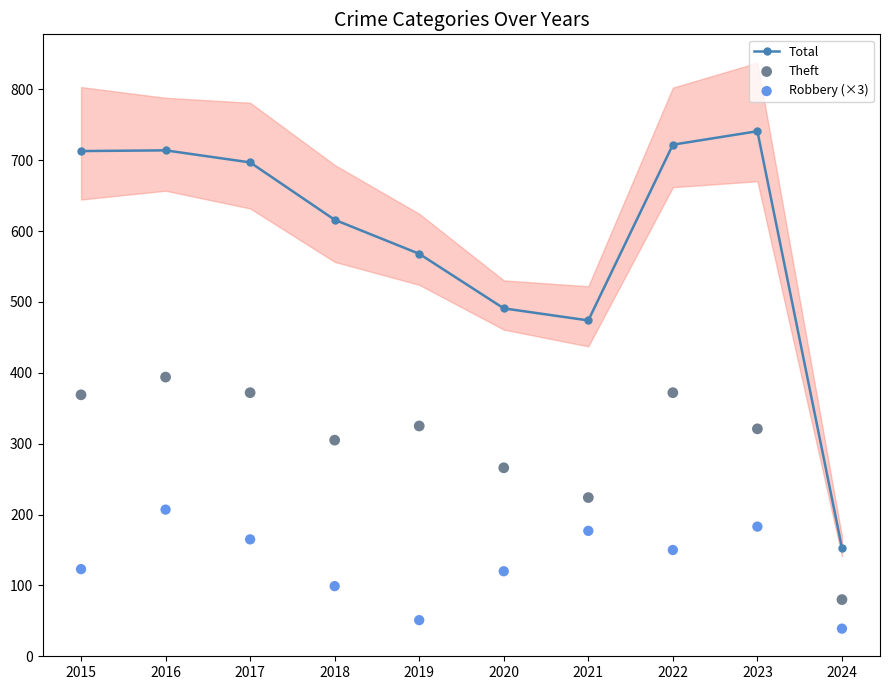

Which series contains the lowest Y value?

Robbery (×3)